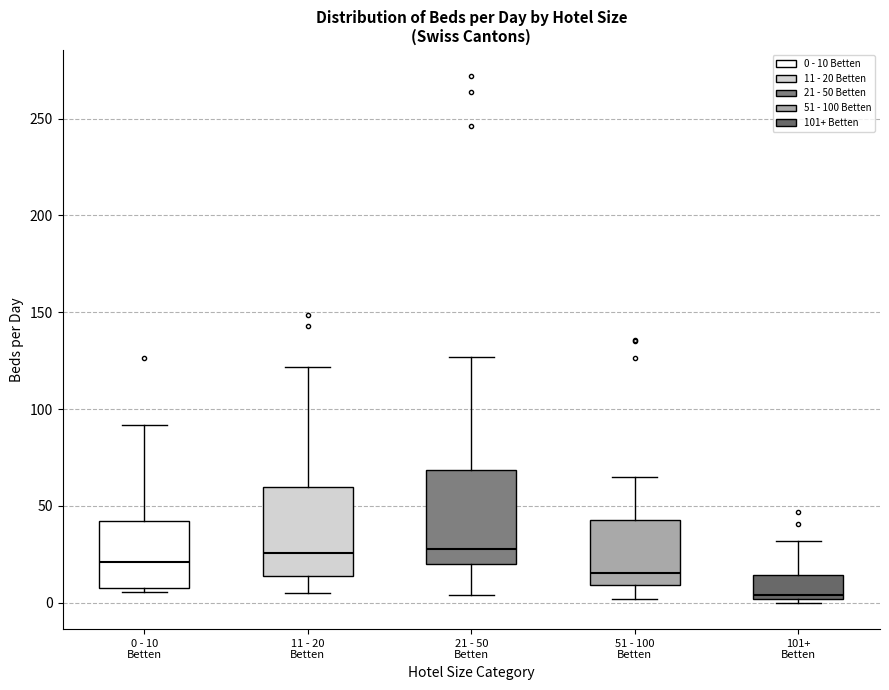

Reading left to right, read every box against the y-axis: the position of its median line, the range the box covers, and the ends of its whiskers. The values are not printed on the chart, so give them approximately, as read against the axis.

0 - 10 Betten: median 20, box 10 to 40, whiskers 5 to 90
11 - 20 Betten: median 25, box 15 to 60, whiskers 5 to 120
21 - 50 Betten: median 30, box 20 to 70, whiskers 5 to 125
51 - 100 Betten: median 15, box 10 to 45, whiskers 0 to 65
101+ Betten: median 5, box 0 to 15, whiskers 0 (just below the box's lower edge) to 30